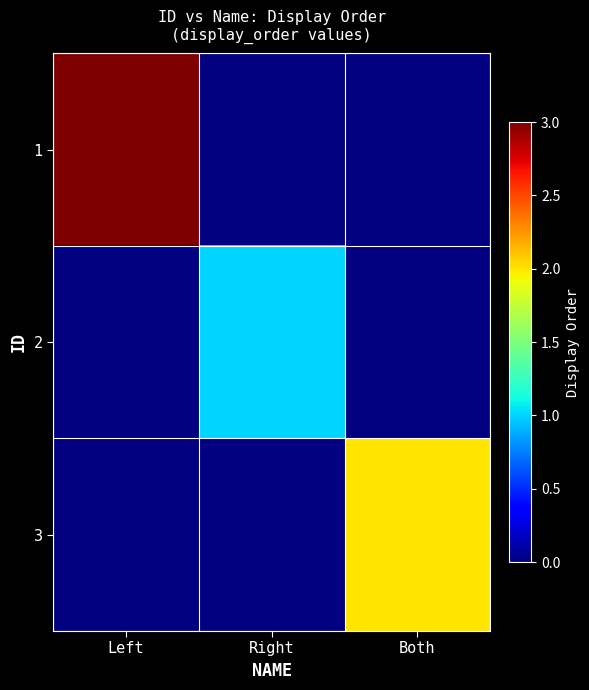

List the series in order of their overall mean, lowest first.

2, 3, 1